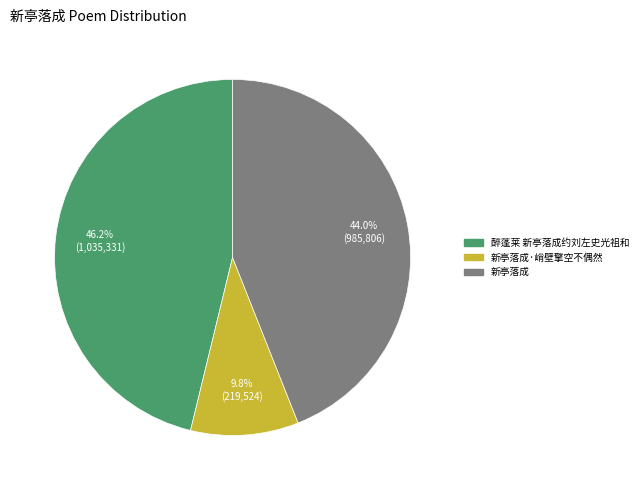

Is there a majority slice in this chart?

No